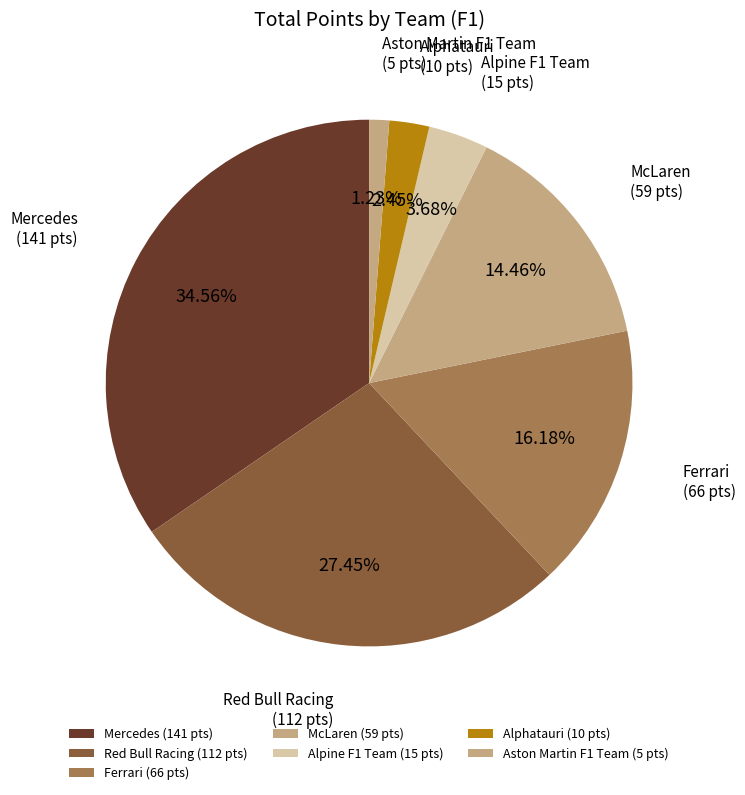

How many slices are in this pie chart?

7